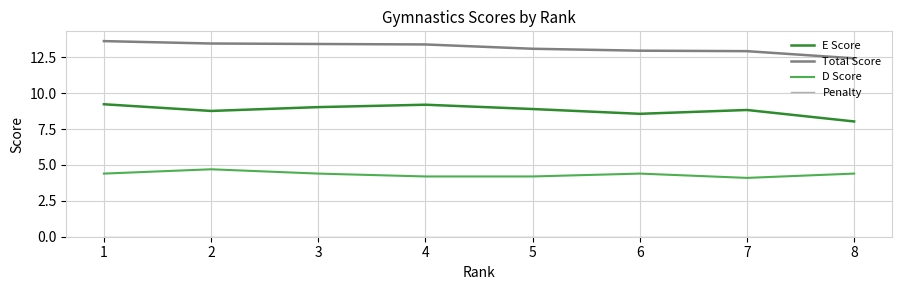

What is the spread (max minus min) of values at 1?

13.6